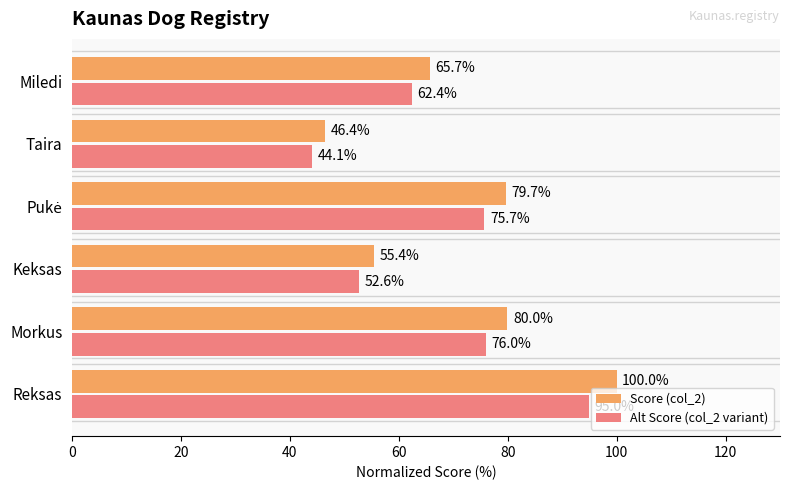

What is the greatest value displayed?

100.0